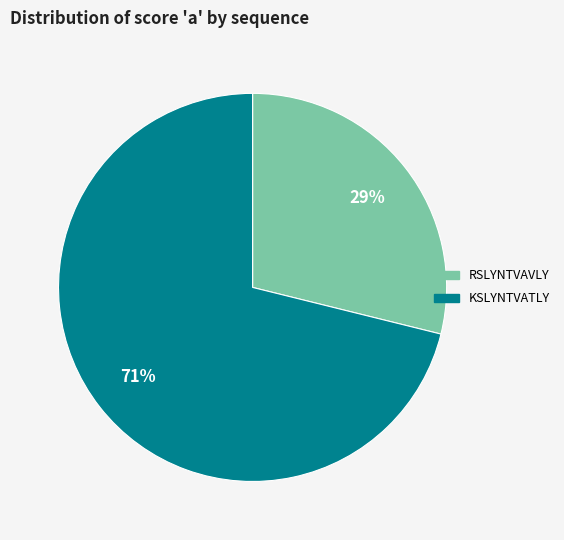

Combined, do KSLYNTVATLY and RSLYNTVAVLY account for over 50%?

Yes